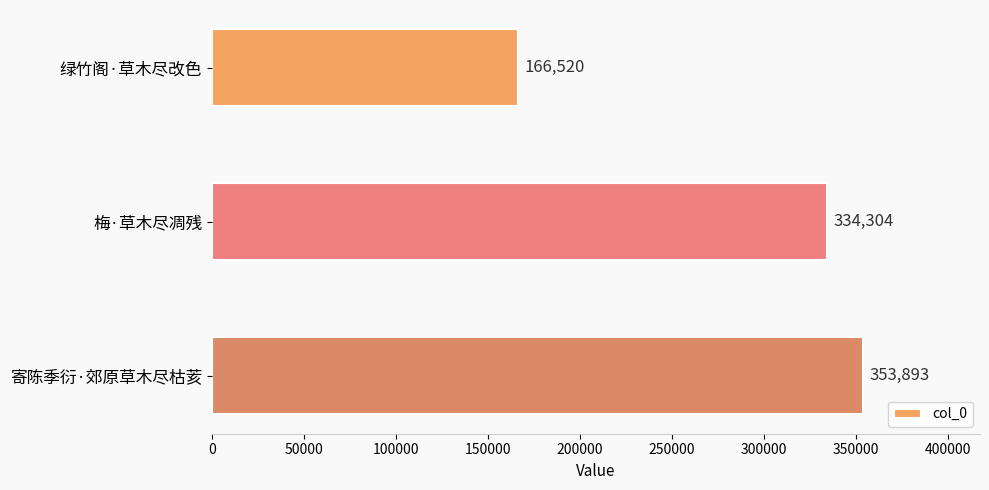

At which category does the chart reach its minimum across all series?

绿竹阁·草木尽改色